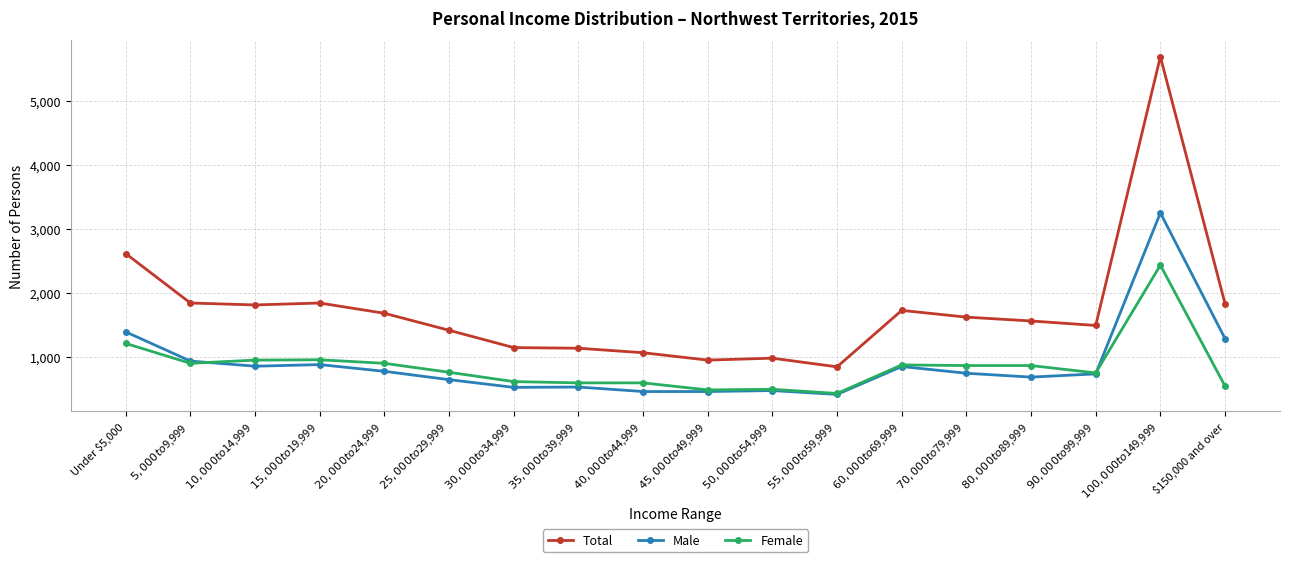

True or false: Female has more than 0 points higher than both neighbors.

True